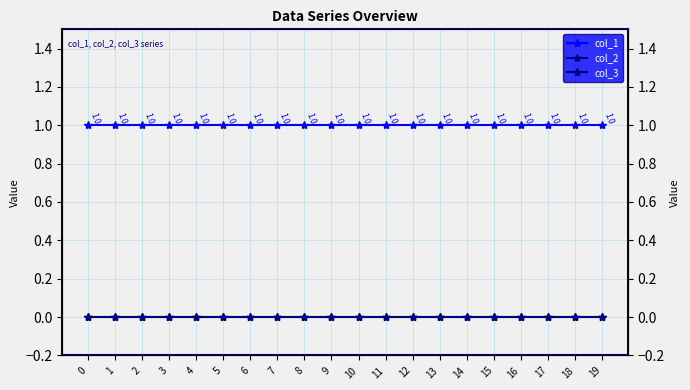

What is the greatest value displayed?

1